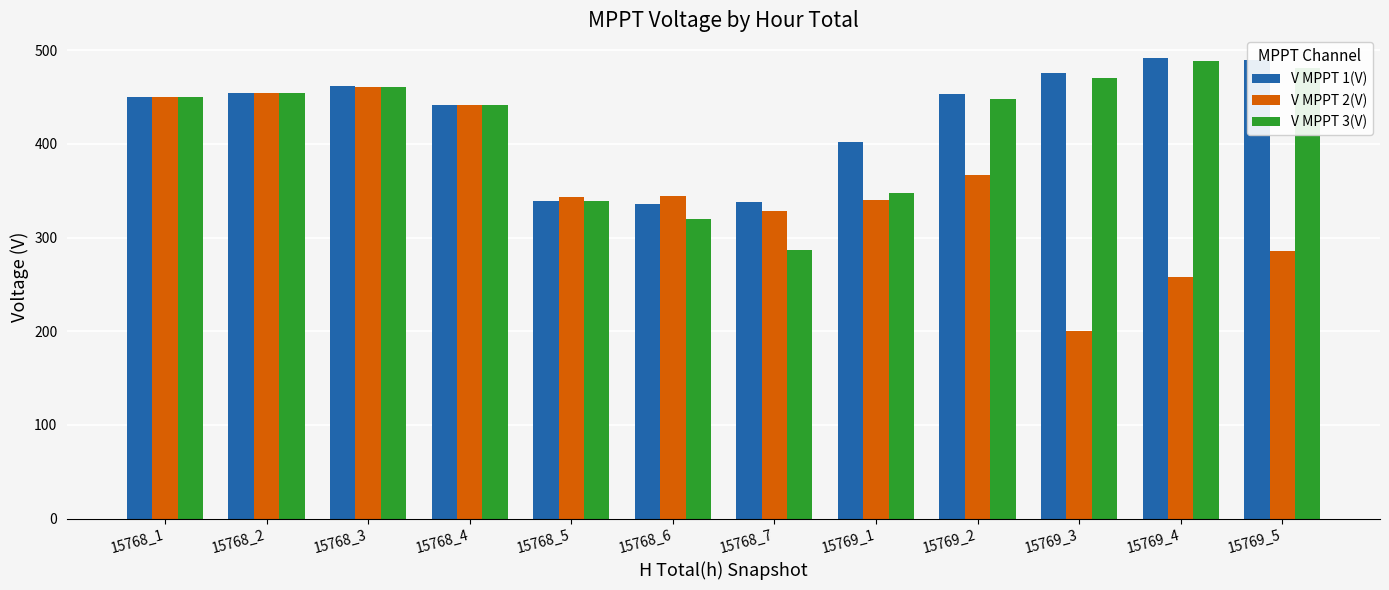

What is the maximum value for V MPPT 3(V)?

488.5